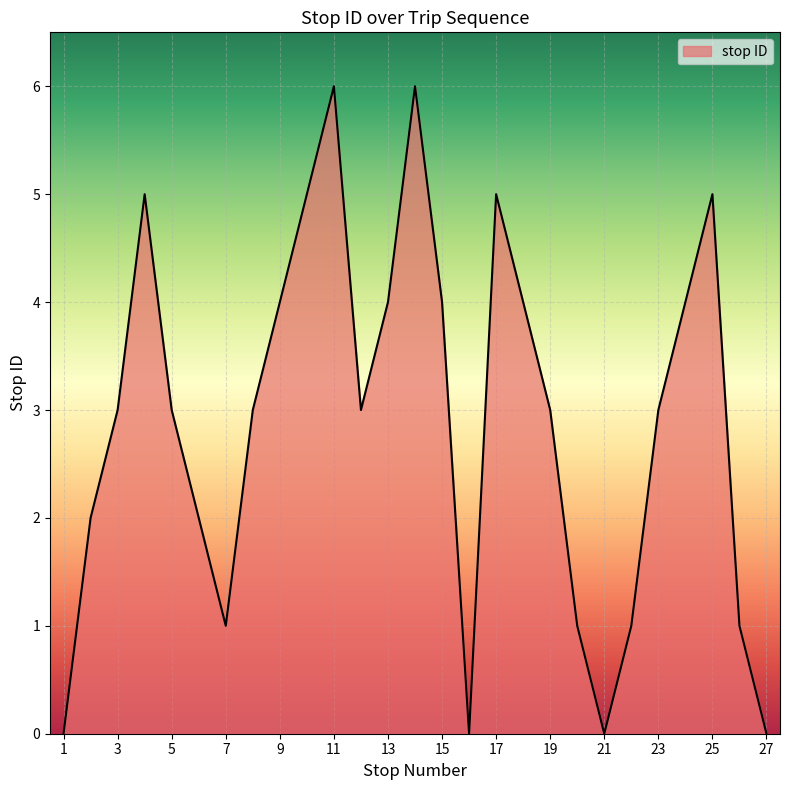

How many lines are shown in the chart?

1